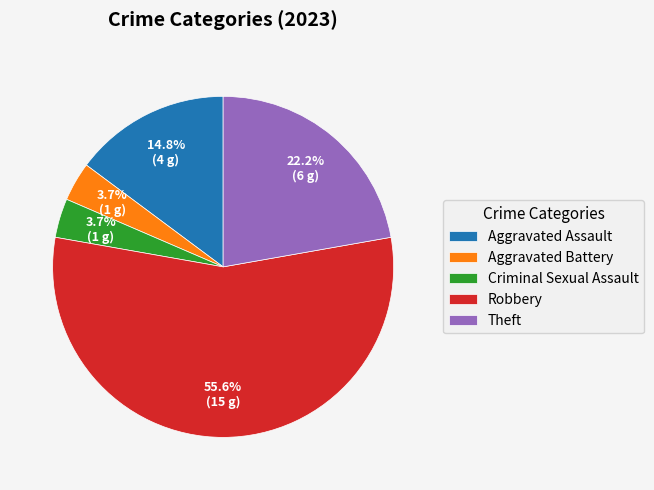

What is the largest slice in the pie chart?

Robbery